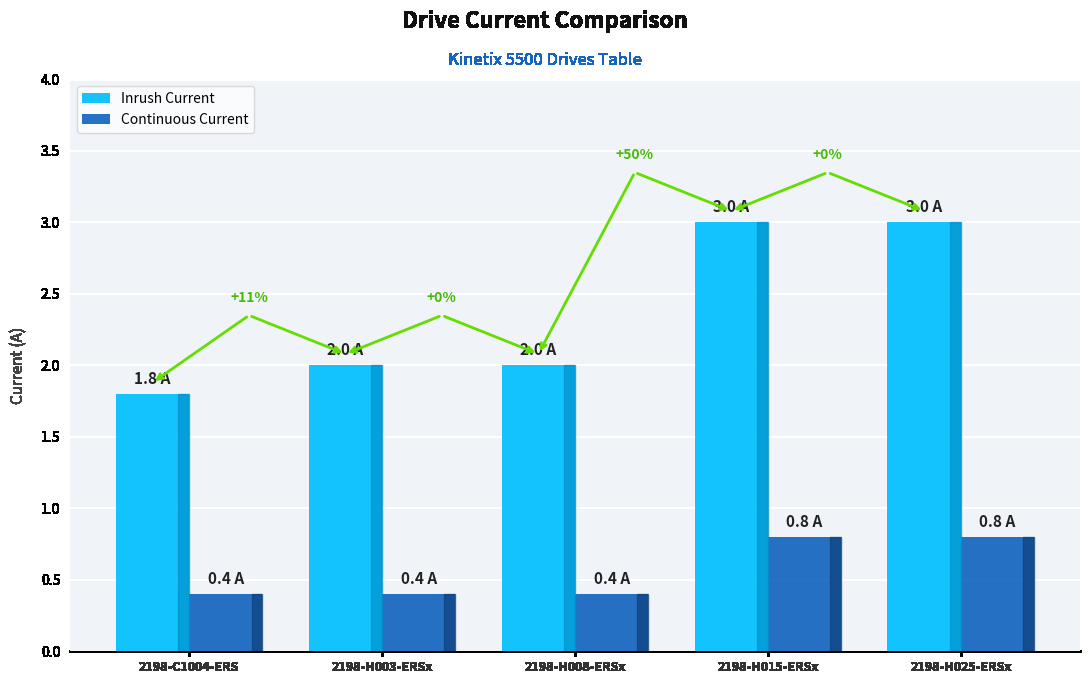

The Continuous Current series shows 1.3 at 2198-H015-ERSx. True or false?

False